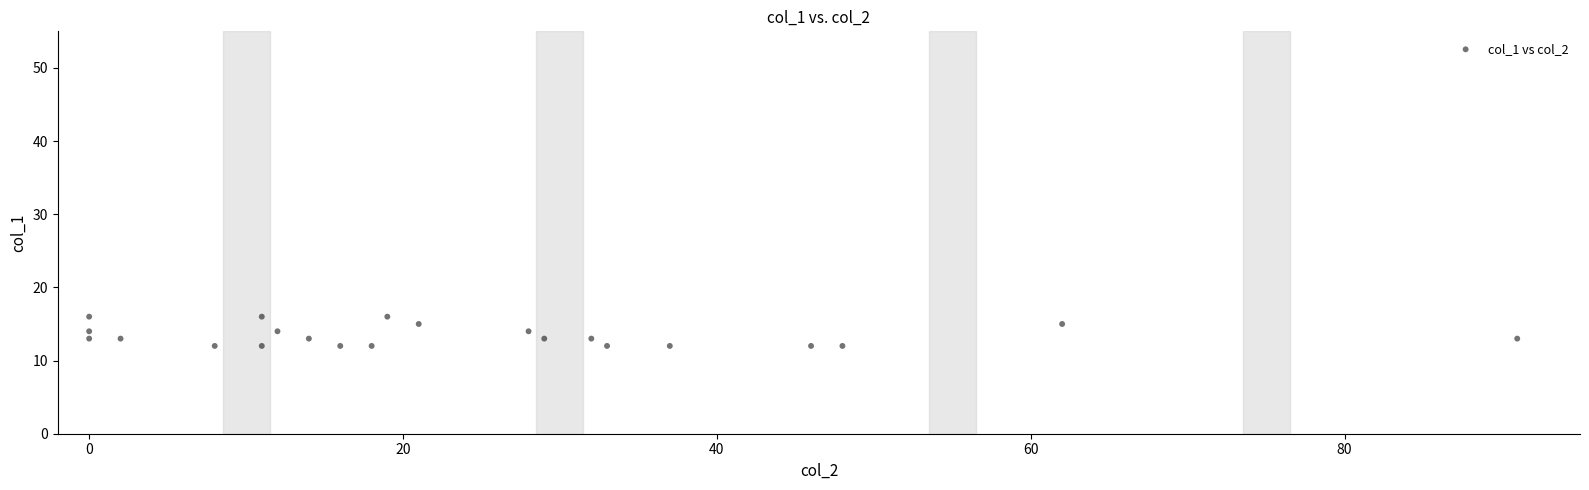

What is the range of Y values (max minus min)?

4